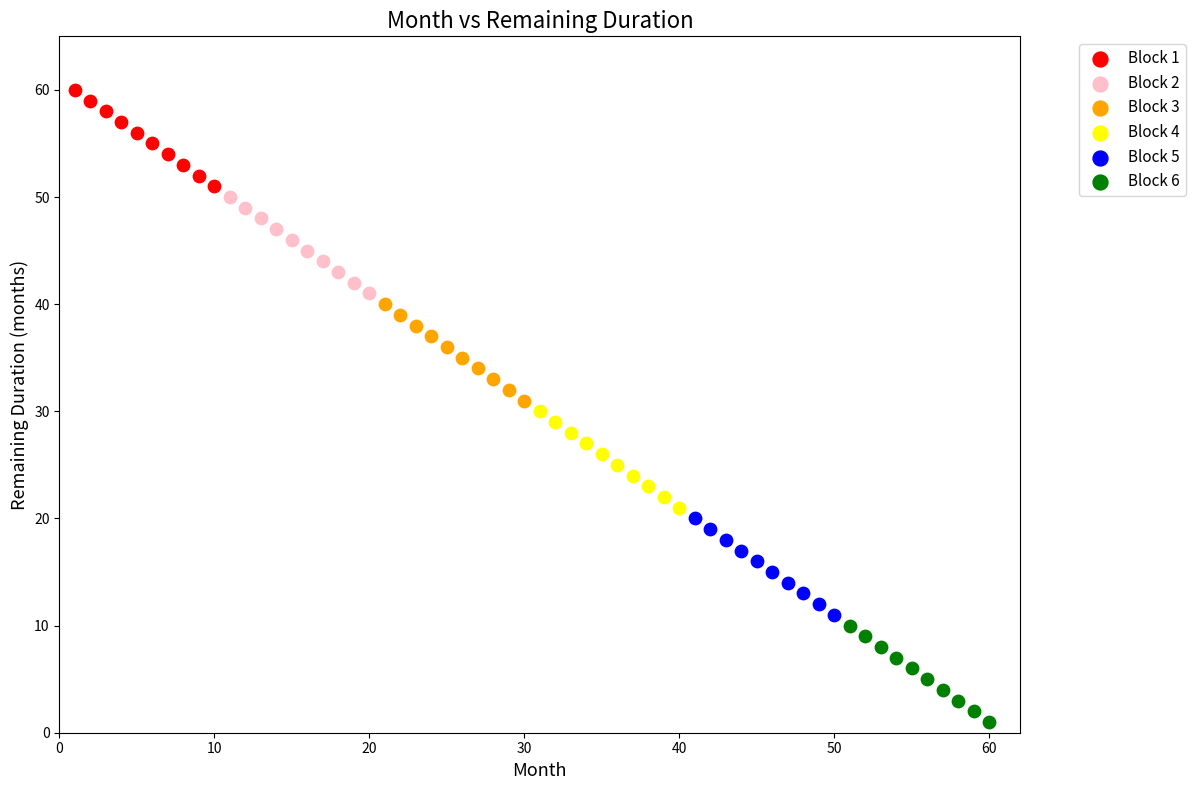

Which series reaches the maximum Y coordinate?

Block 1